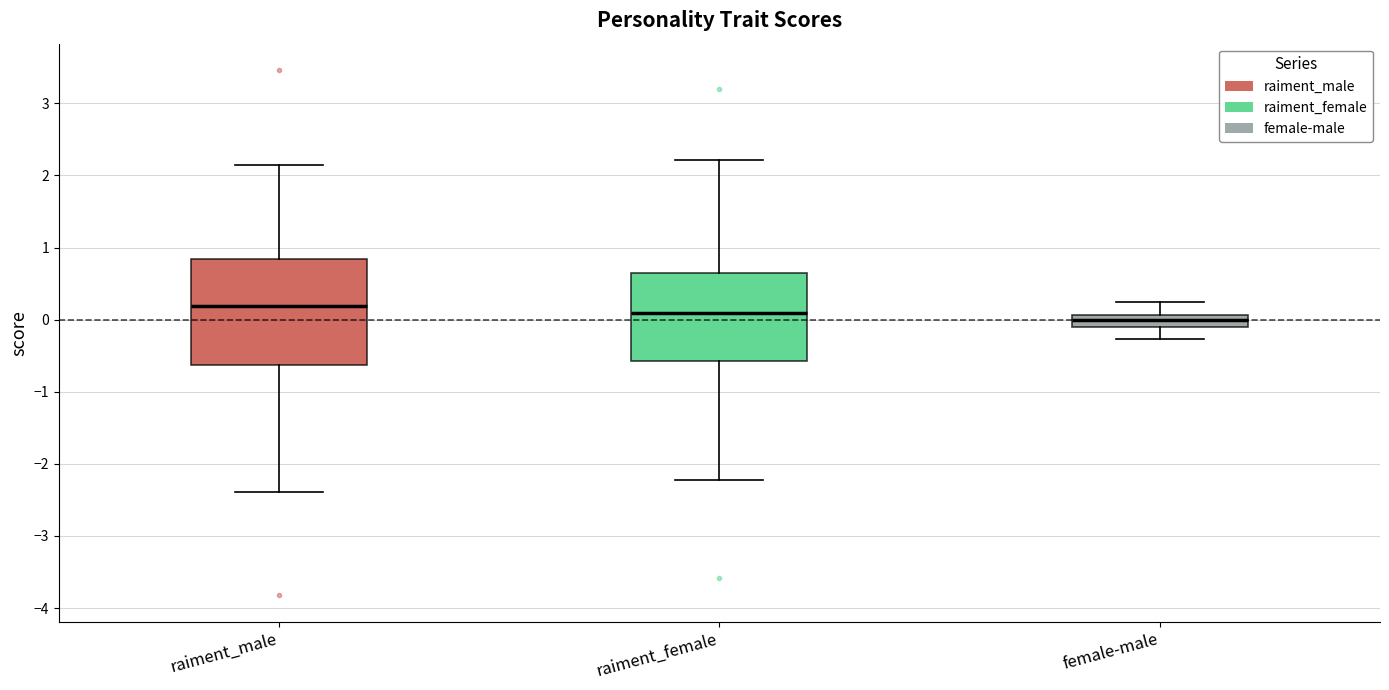

Reading left to right, read every box against the y-axis: the position of its median line, the range the box covers, and the ends of its whiskers. The values are not printed on the chart, so give them approximately, as read against the axis.

raiment_male: median 0.2, box -0.6 to 0.8, whiskers -2.4 to 2.1
raiment_female: median 0.1, box -0.6 to 0.7, whiskers -2.2 to 2.2
female-male: median 0.0, box -0.1 to 0.1, whiskers -0.3 to 0.2